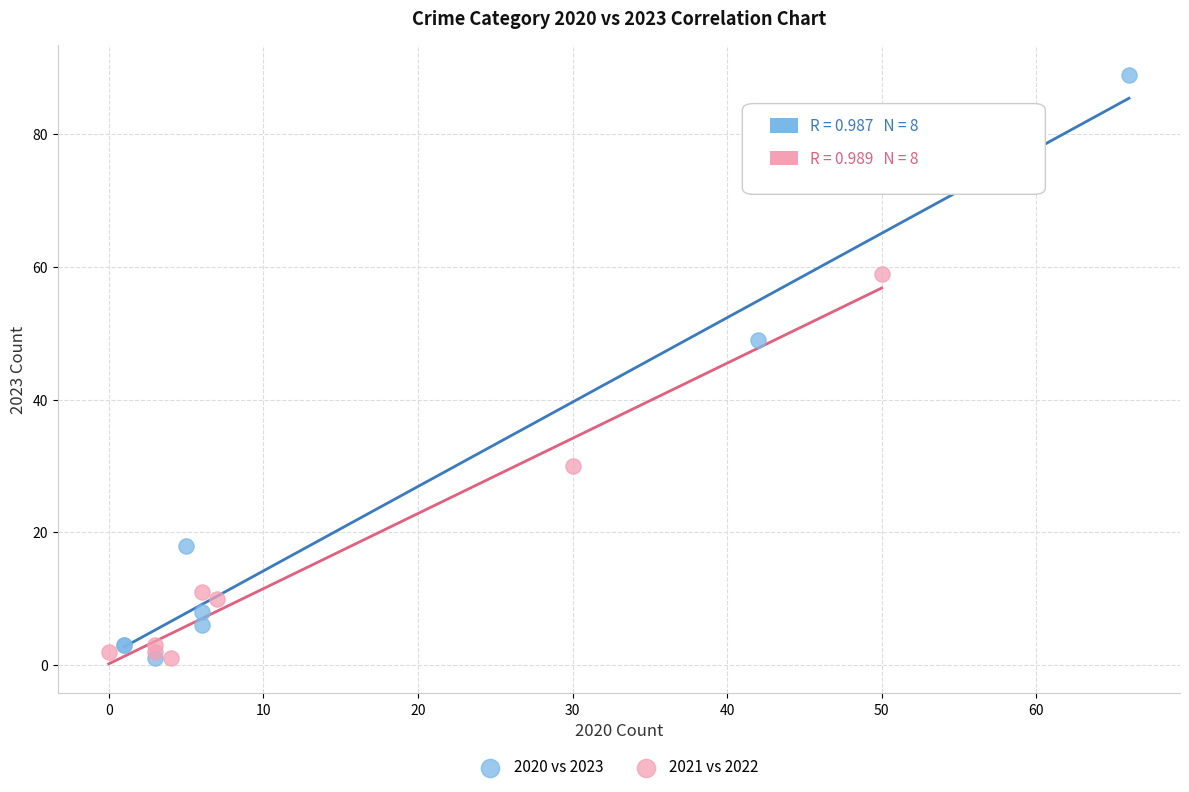

Which series reaches the maximum Y coordinate?

2020 vs 2023